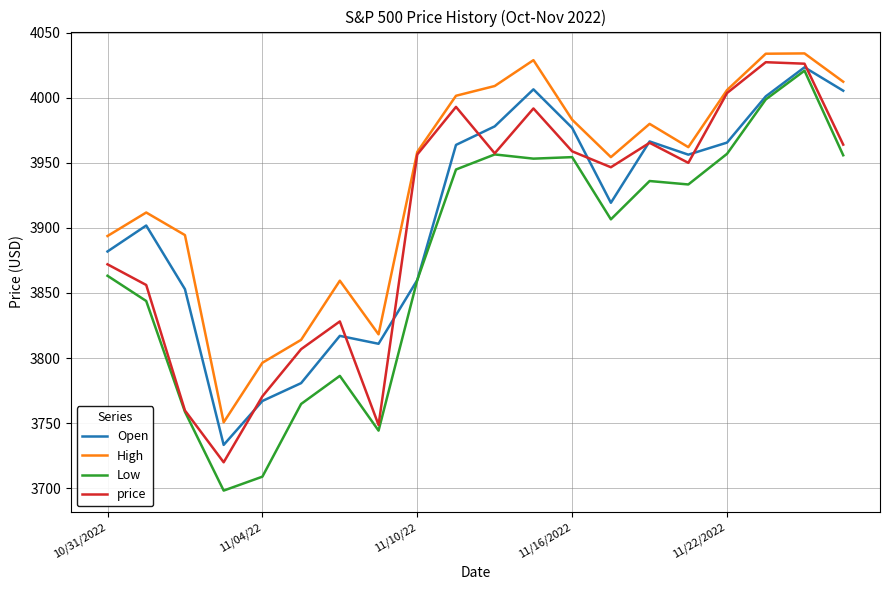

Which series has the largest total across all categories?

High